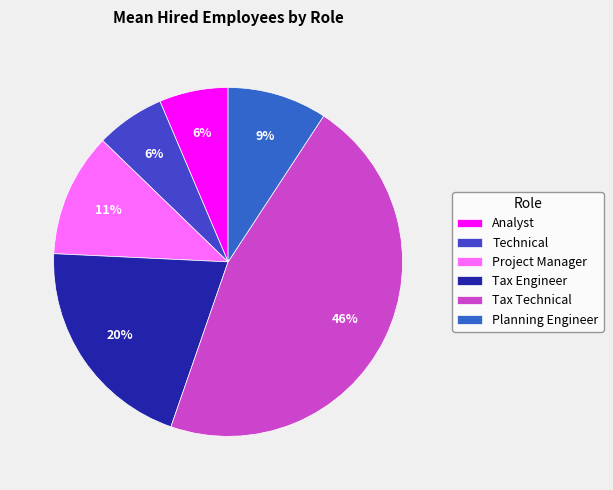

What is the total percentage of Technical and Project Manager?

17.9%